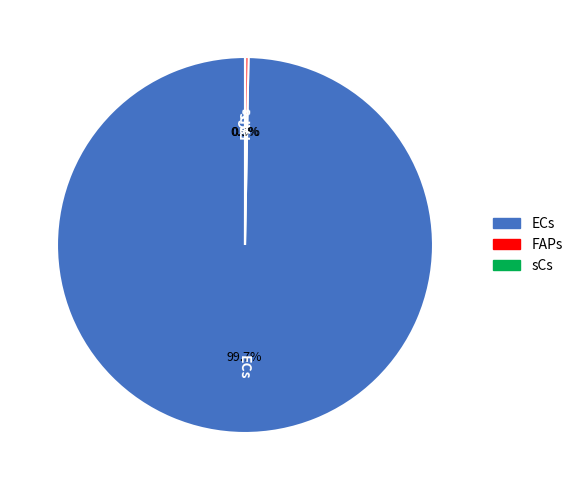

The ECs slice represents 85% of the pie. True or false?

False